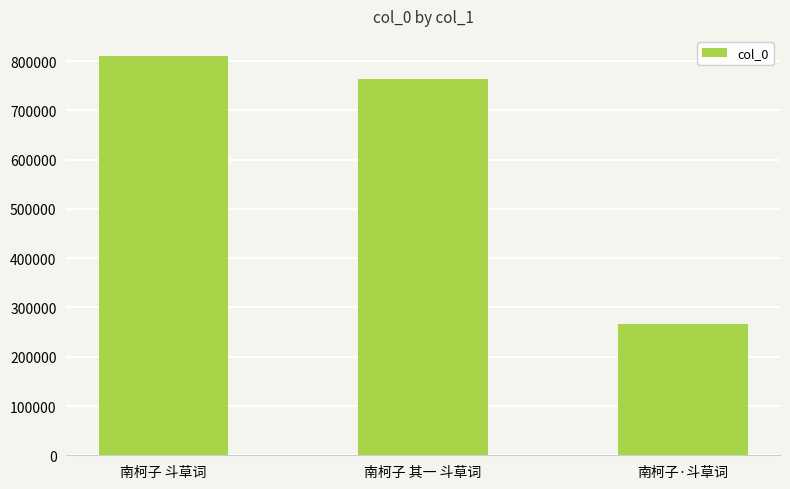

What is the sum of all values?

1841681